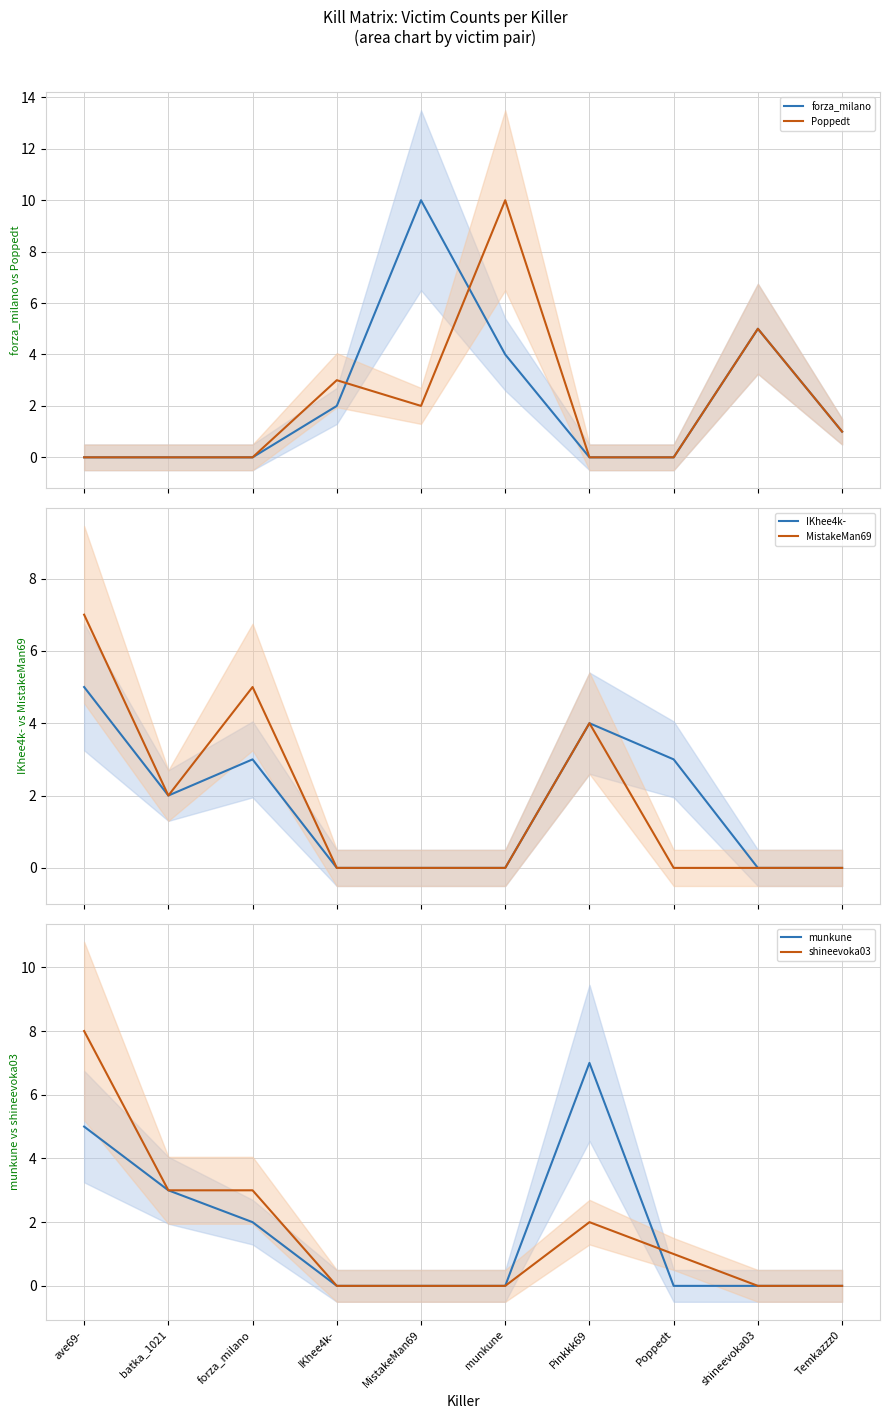

What is the label of the 8th point from the right?

forza_milano